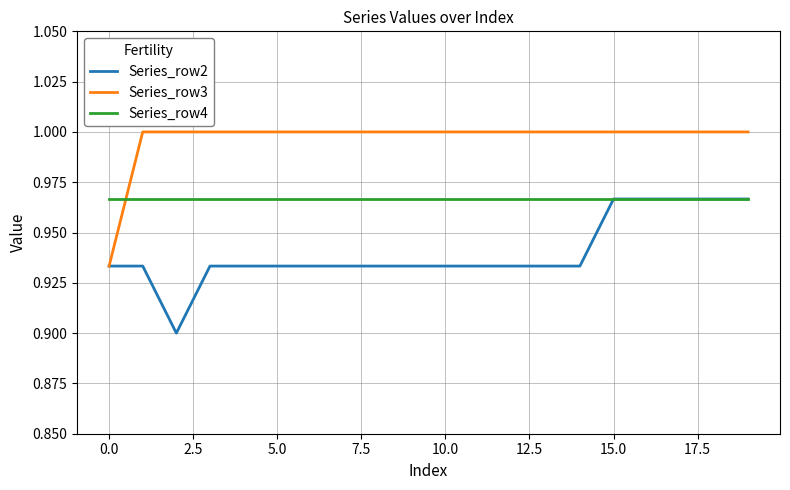

How many lines are shown in the chart?

3